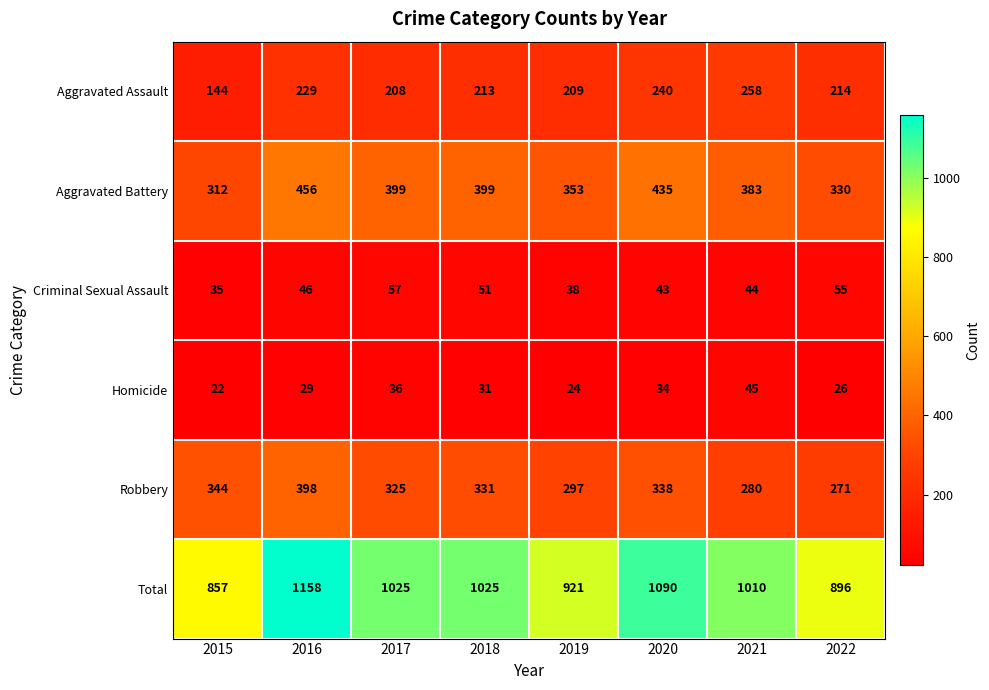

What is the total value across all series at 2019?

1842